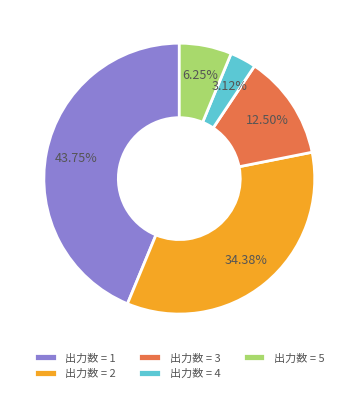

Approximately how many times larger is the value at 出力数 = 1 compared to 出力数 = 3?

3.5